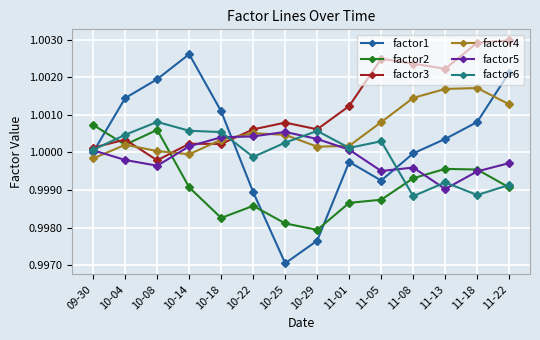

True or false: factor1 and factor2 cross at least once.

True